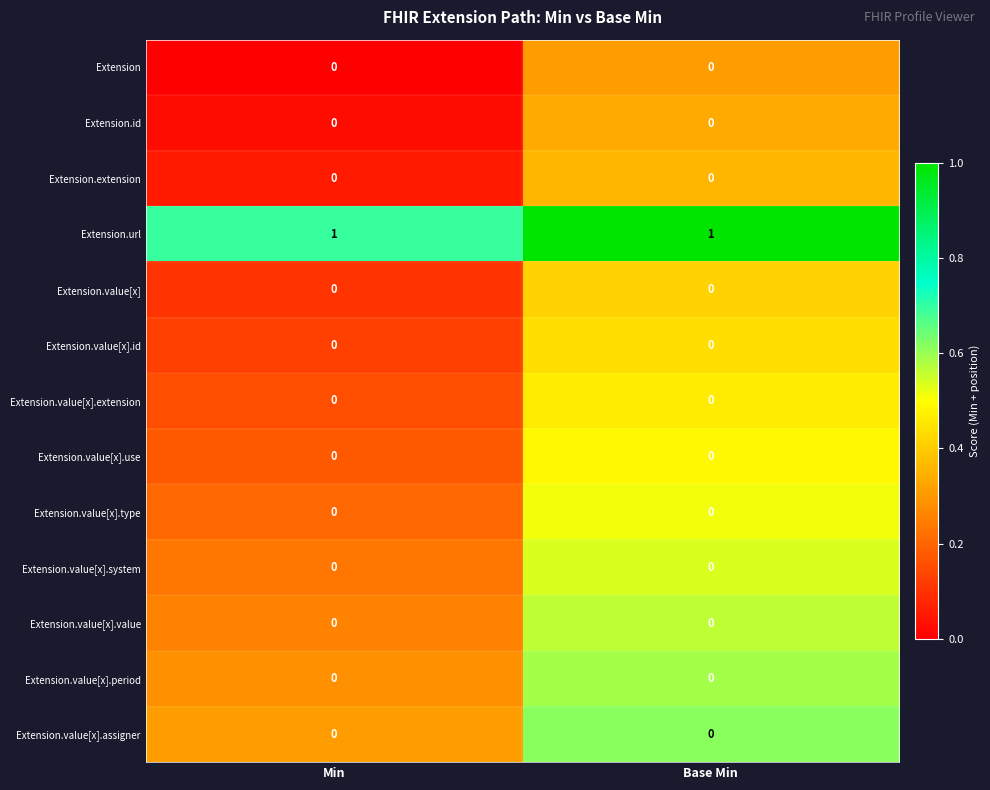

Which series has the largest total across all categories?

Extension.url